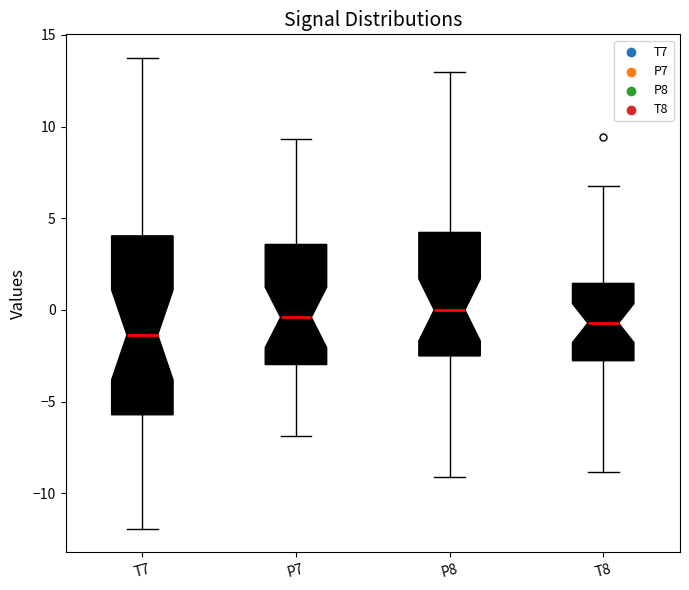

Reading left to right, read every box against the y-axis: the position of its median line, the range the box covers, and the ends of its whiskers. The values are not printed on the chart, so give them approximately, as read against the axis.

T7: median -1.5, box -5.5 to 4.0, whiskers -12.0 to 13.5
P7: median -0.5, box -3.0 to 3.5, whiskers -7.0 to 9.5
P8: median 0.0, box -2.5 to 4.0, whiskers -9.0 to 13.0
T8: median -0.5, box -3.0 to 1.5, whiskers -9.0 to 6.5